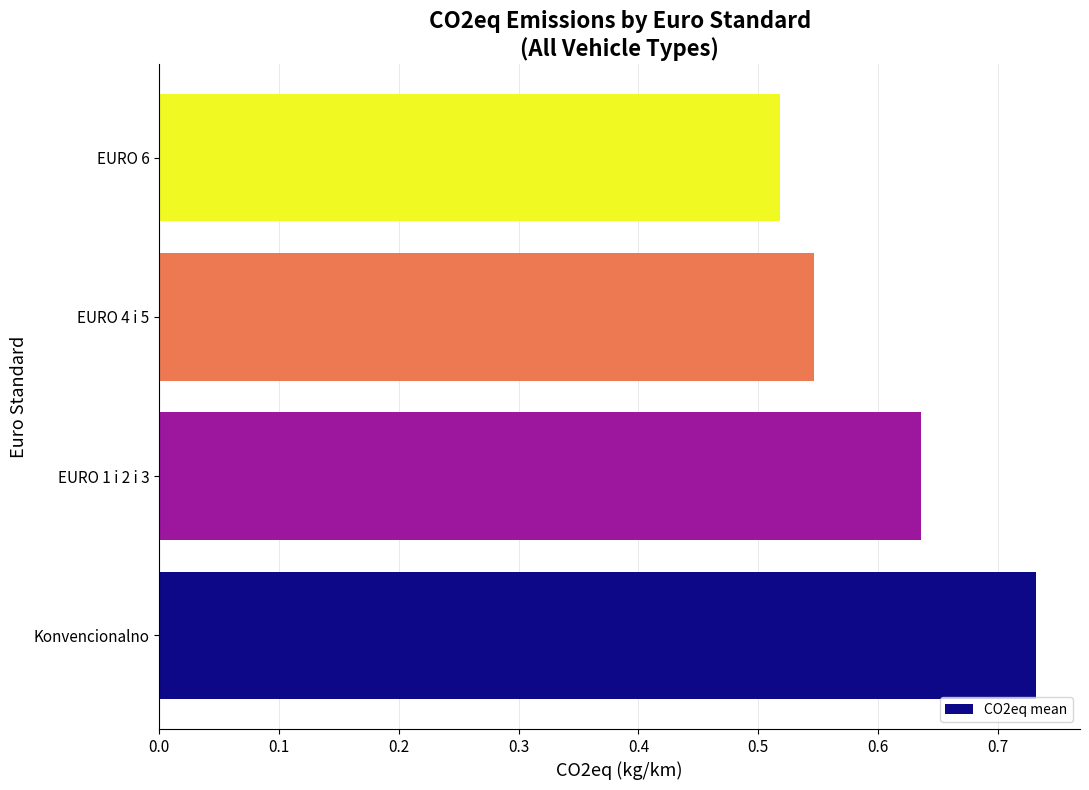

Where is the data nearest to the value 0?

EURO 6